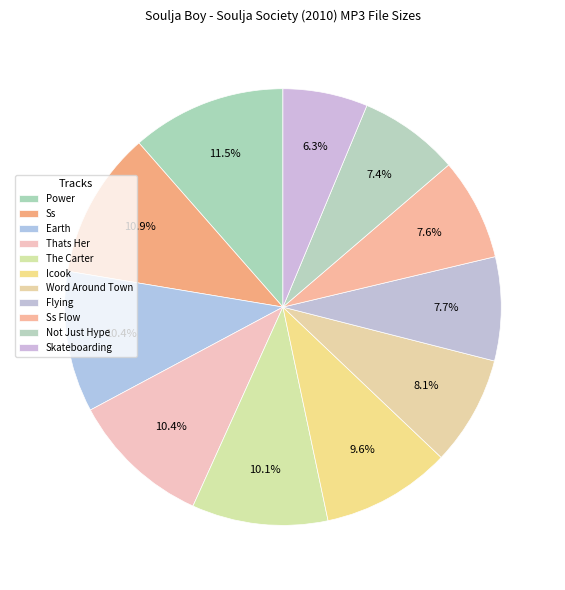

True or false: Not Just Hype accounts for 7% of the total.

True